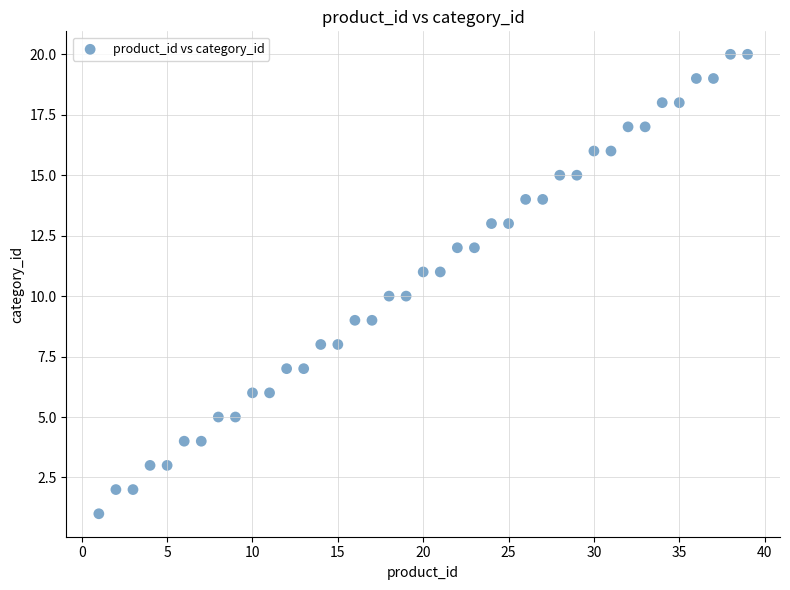

What is the range of X values (max minus min)?

38